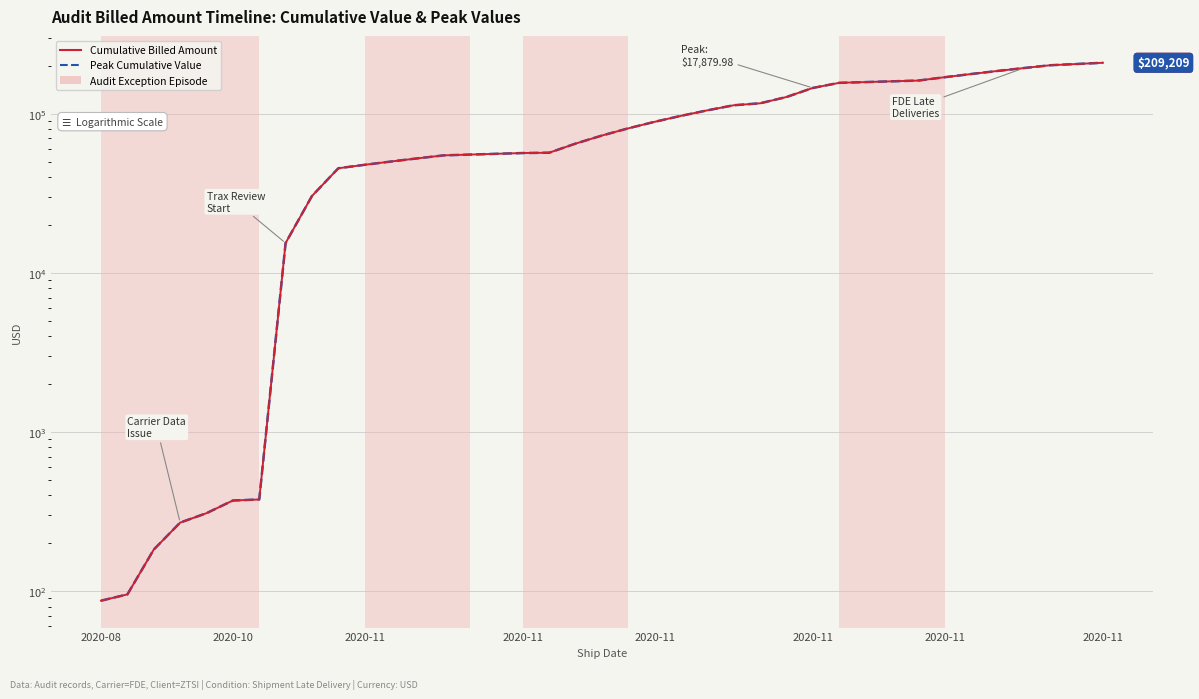

True or false: Cumulative Billed Amount and Peak Cumulative Value intersect in this chart.

False